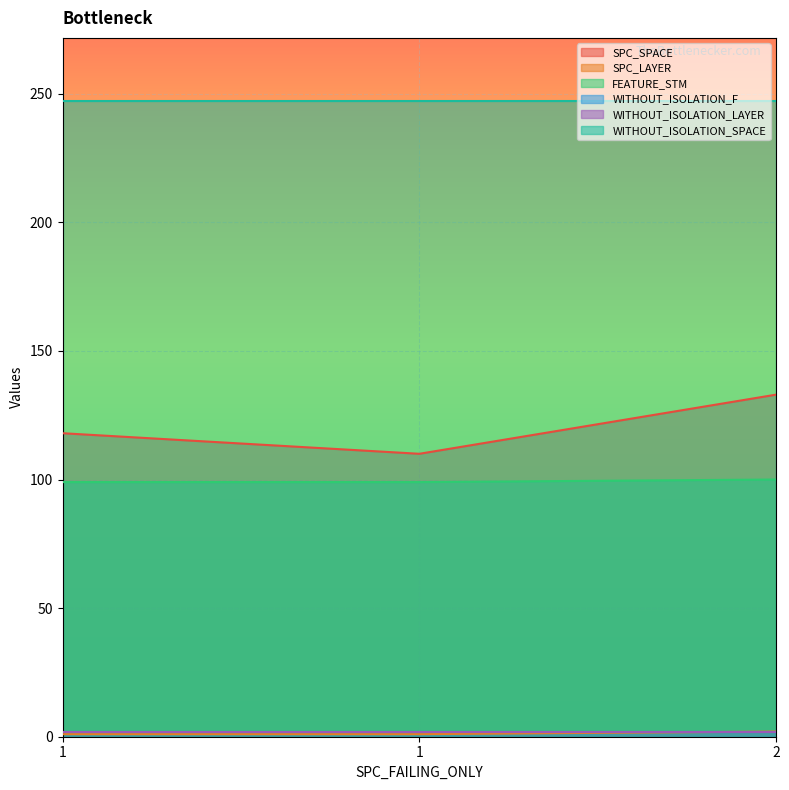

Does the chart display data point markers on the line(s)?

No